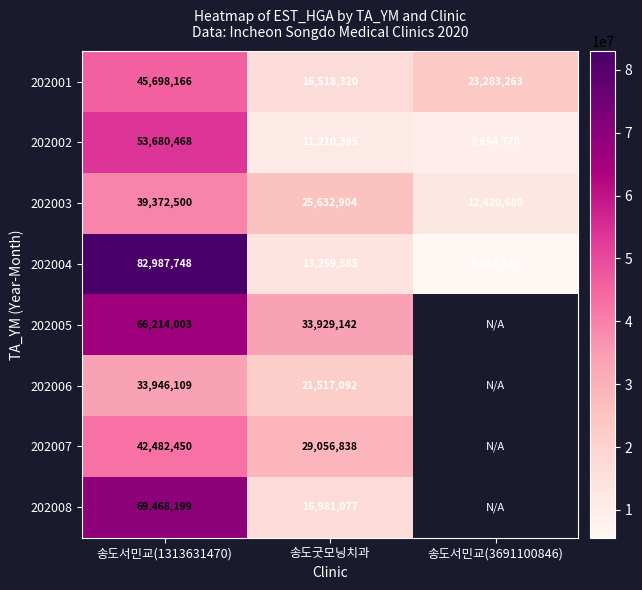

How many distinct data groups are displayed?

8